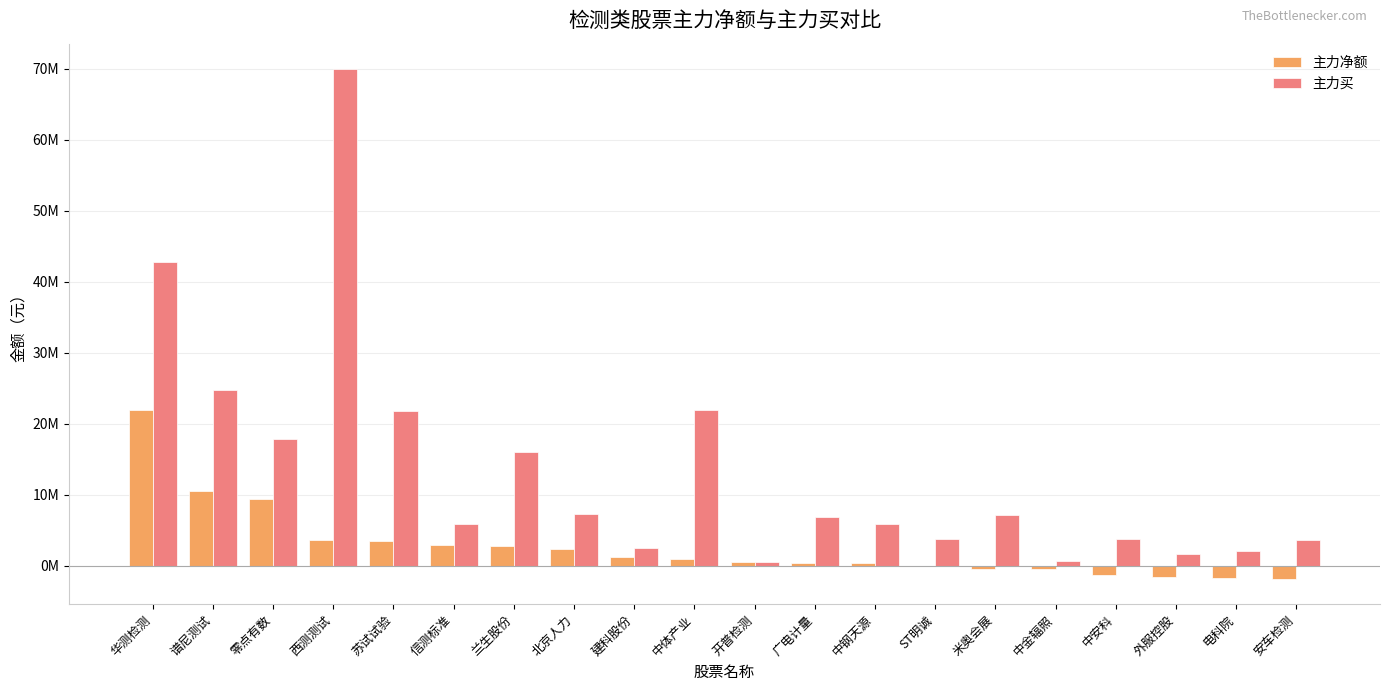

Does the chart contain stacked bars?

No